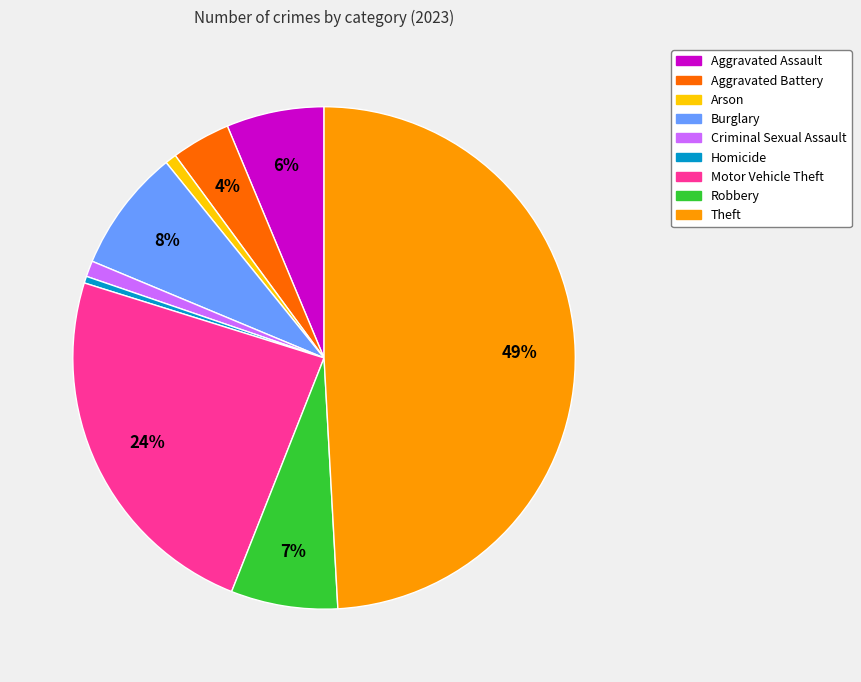

Does Criminal Sexual Assault account for over 50% of the chart?

No